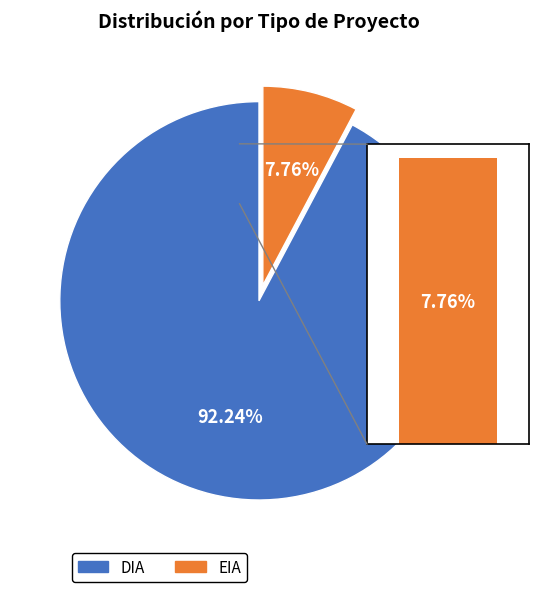

The DIA slice represents 92% of the pie. True or false?

True